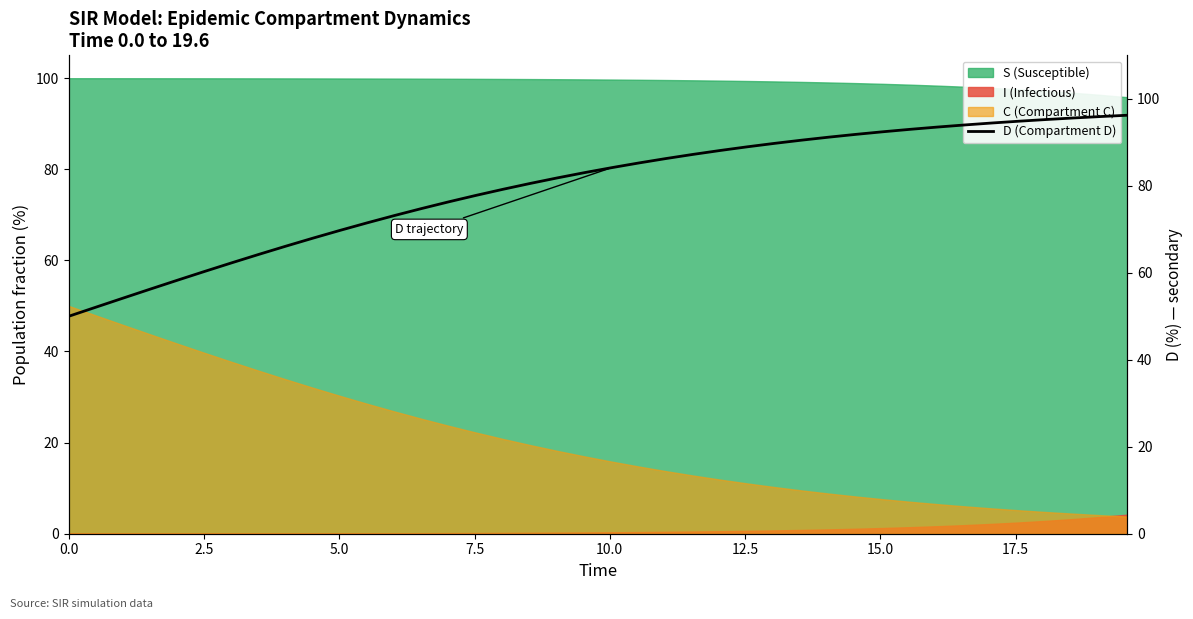

What is the maximum value for I (Infectious)?

4.2